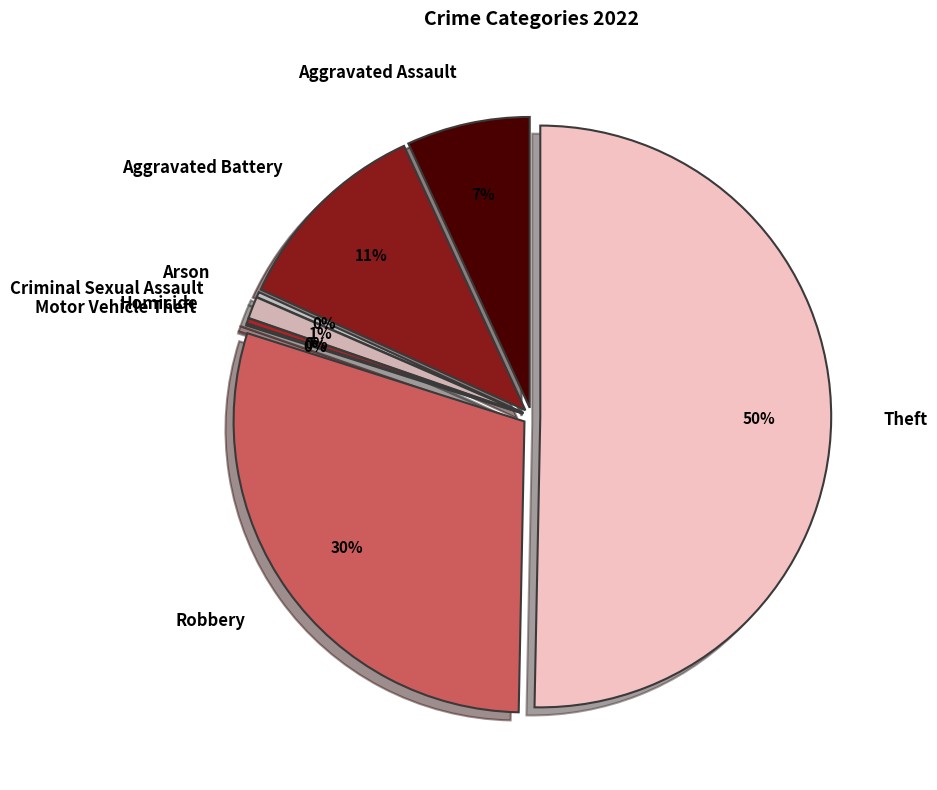

What is the change in value from Arson to Motor Vehicle Theft?

-3